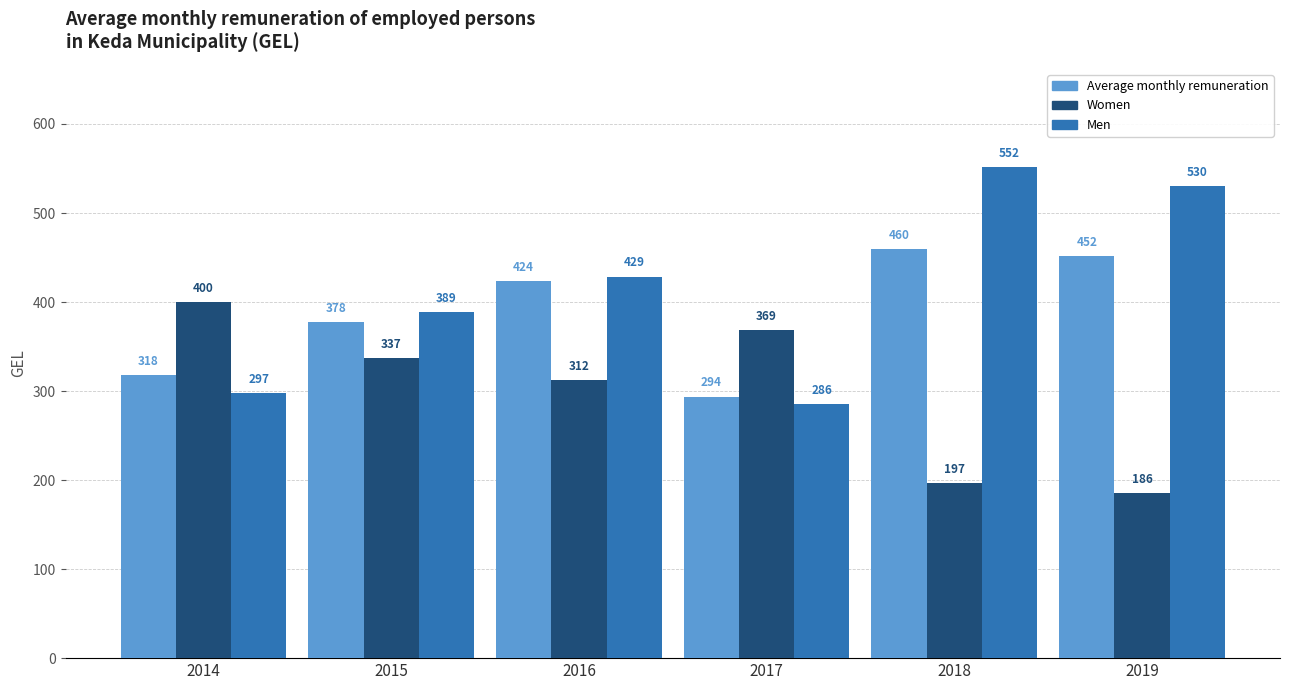

What is the total value across all series at 2015?

1103.5